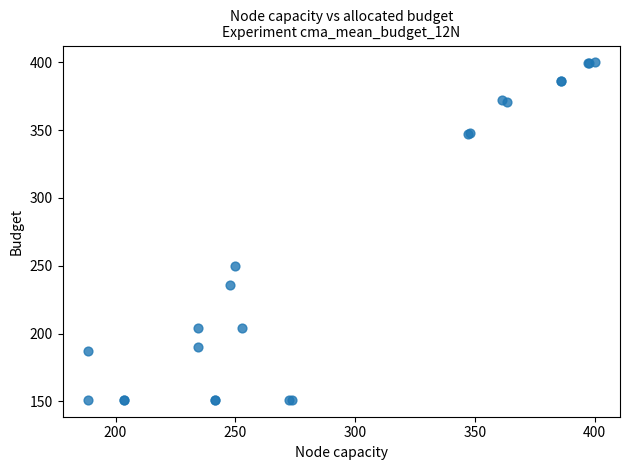

What Y value in the scatter plot is closest to 275?

250.0